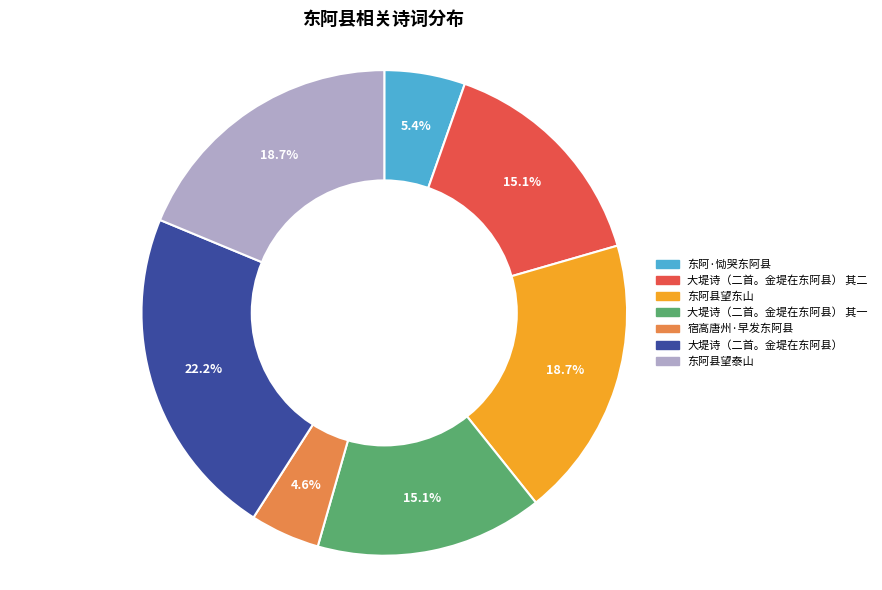

Is there a majority slice in this chart?

No